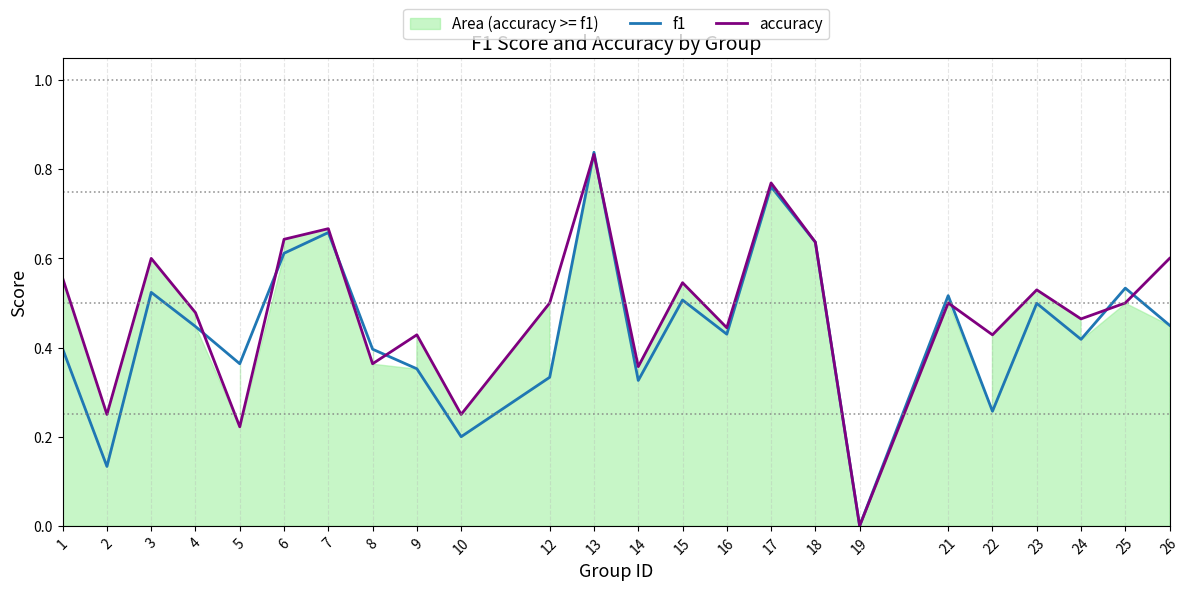

What is the maximum value for f1?

0.8